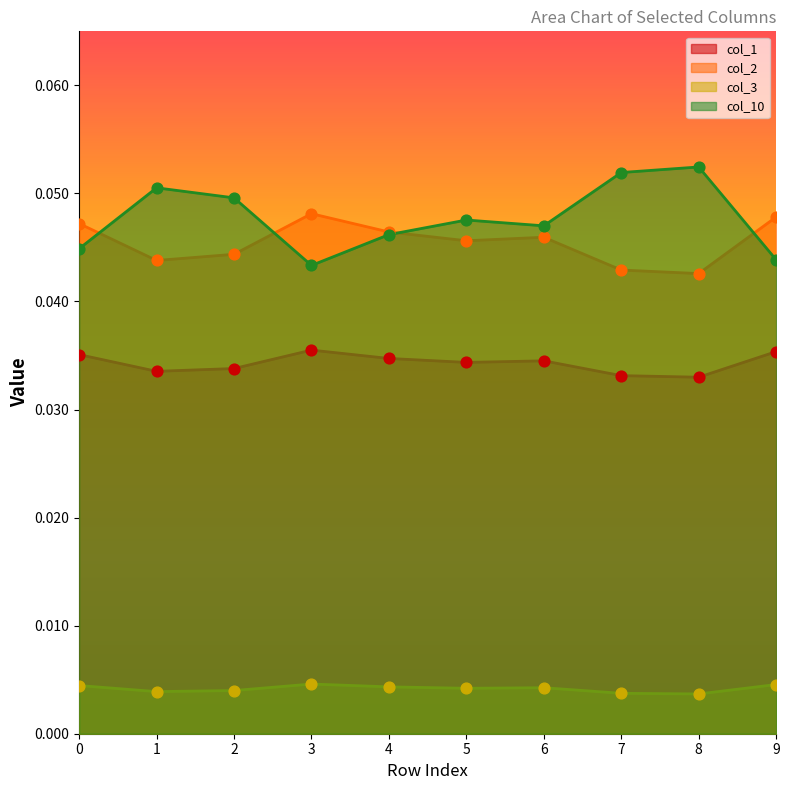

At which category is the sum across all series the highest?

2